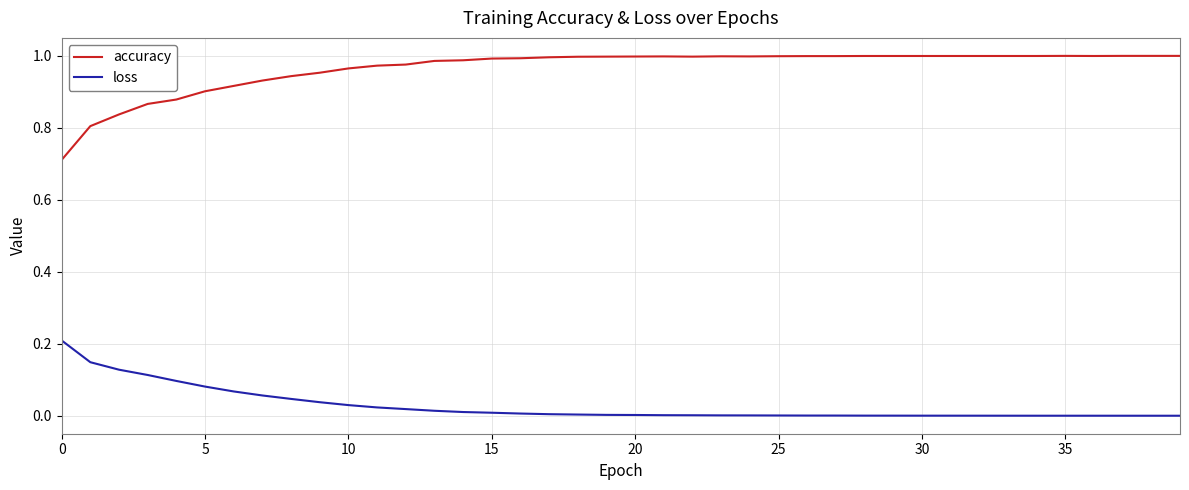

List the series in order of their peak value, highest first.

accuracy, loss